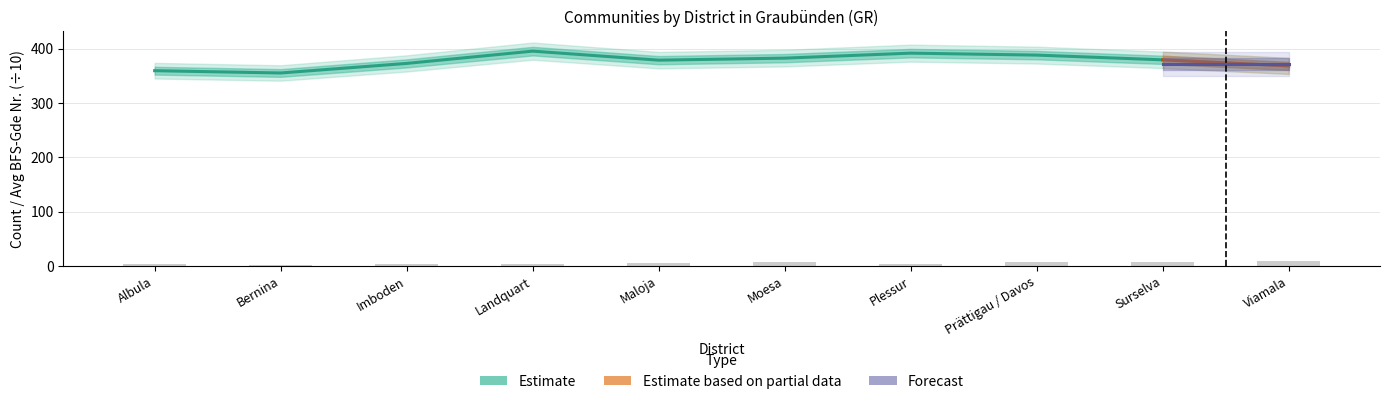

Reading left to right, list all the values displayed in this chart.

Count: Albula=4.0	Bernina=2.0	Imboden=4.0	Landquart=4.0	Maloja=5.0	Moesa=7.0	Plessur=4.0	Prättigau / Davos=8.0	Surselva=8.0	Viamala=10.0
Avg BFS-Gde Nummer: Albula=359.3	Bernina=355.1	Imboden=372.7	Landquart=395.3	Maloja=378.7	Moesa=382.4	Plessur=391.6	Prättigau / Davos=388.0	Surselva=379.3	Viamala=368.1